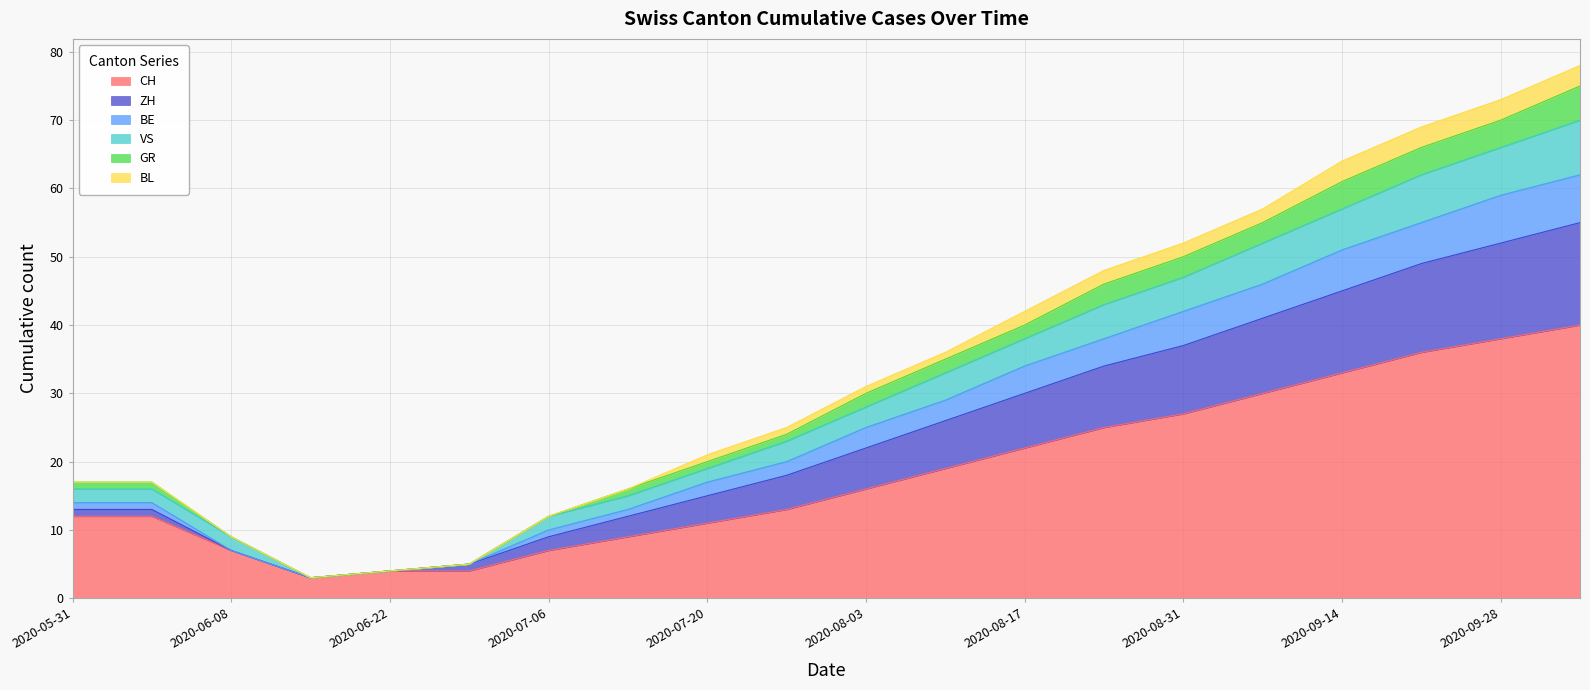

How many data points in VS are less than 28?

10